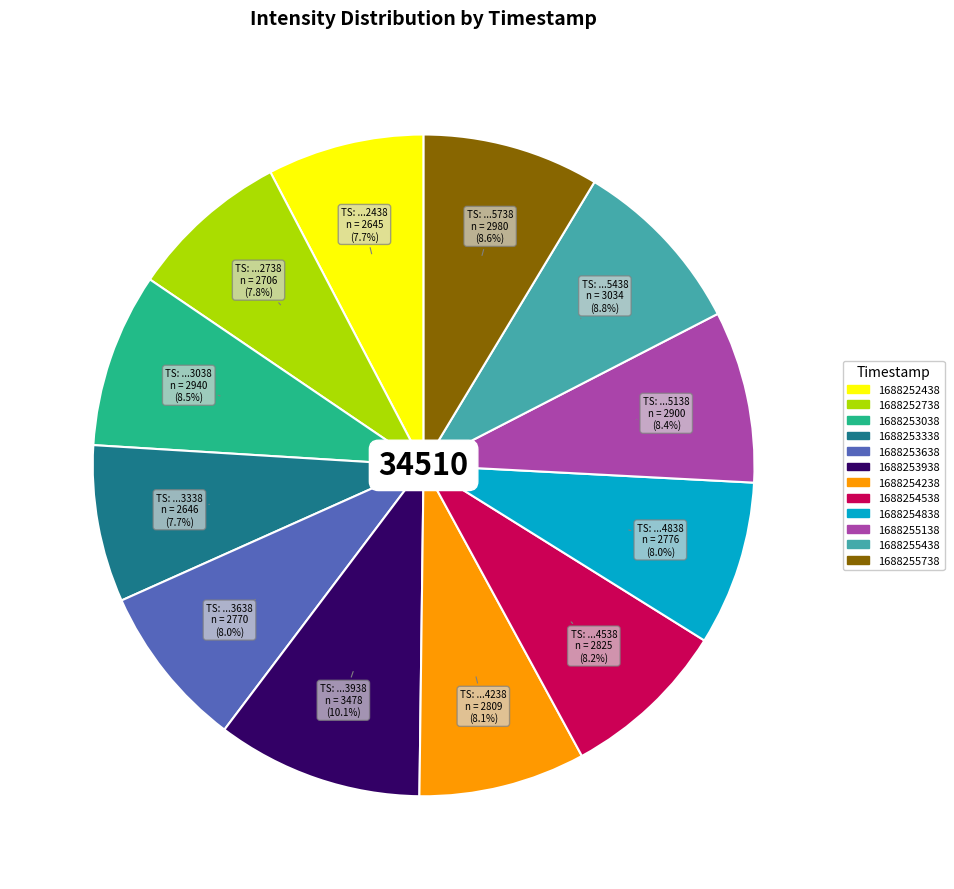

Does any single category account for the majority?

No